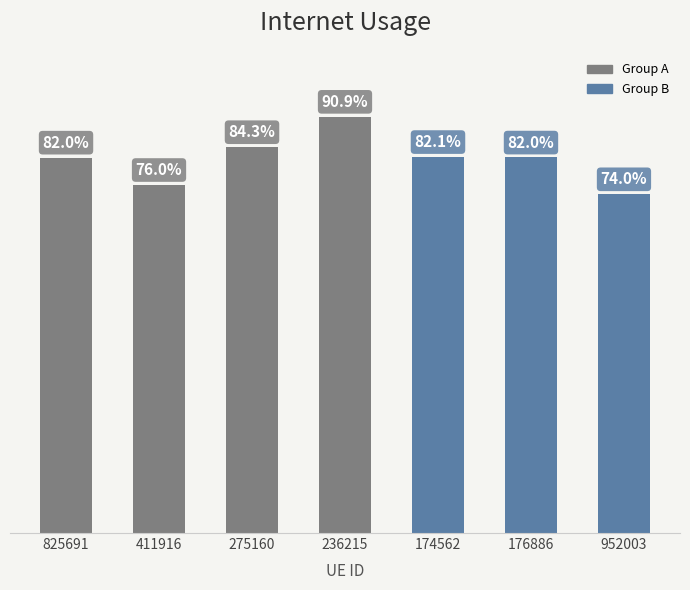

Reading right to left, list all the values displayed in this chart.

0.7	0.8	0.8	0.9	0.8	0.8	0.8